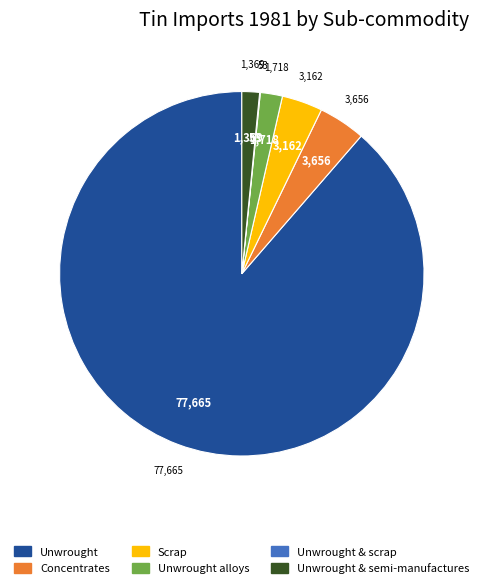

Which has a higher value, Unwrought or Scrap?

Unwrought